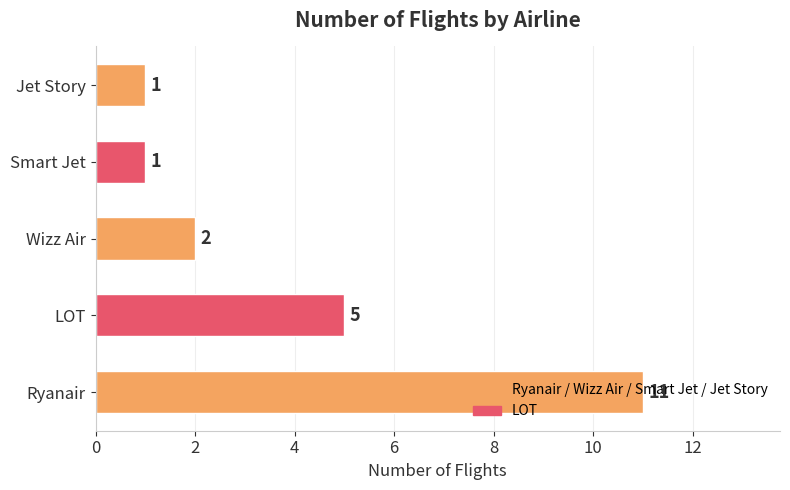

True or false: the data shows 4 at Ryanair.

False